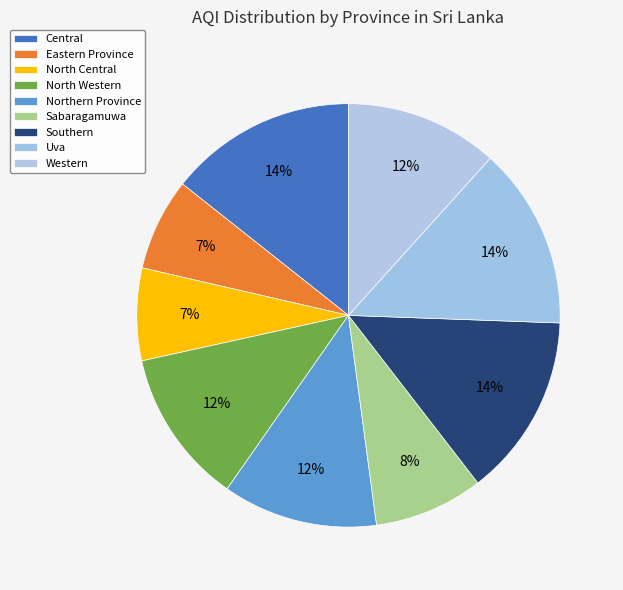

Count the number of slices in the pie.

9